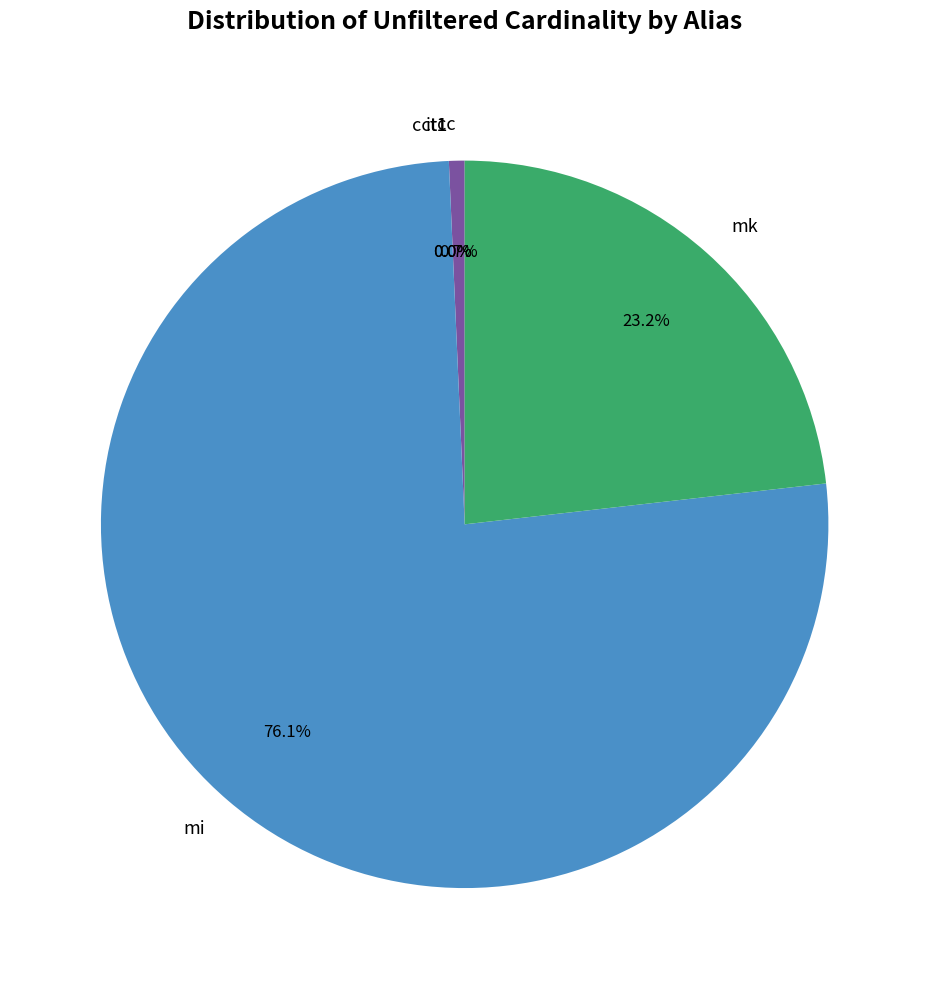

Which has a higher value, cc or mi?

mi